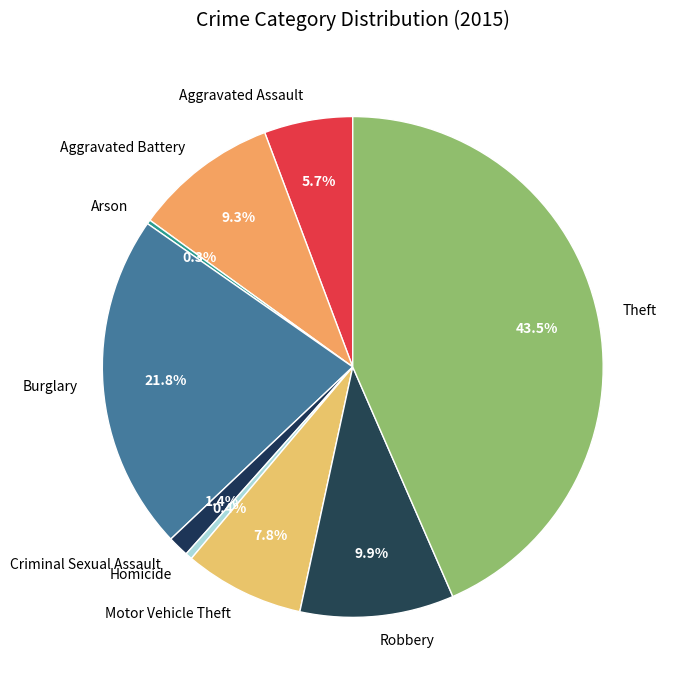

How much of the chart is everything except Theft?

56.5%